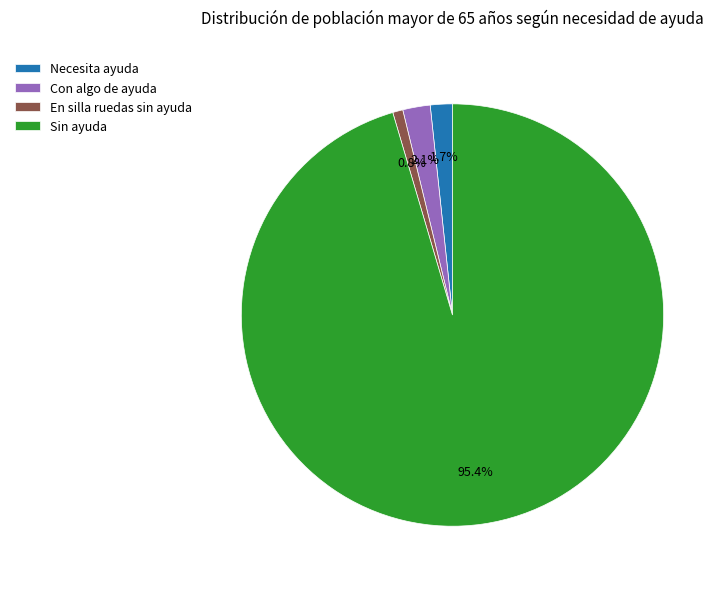

Count the number of slices in the pie.

4